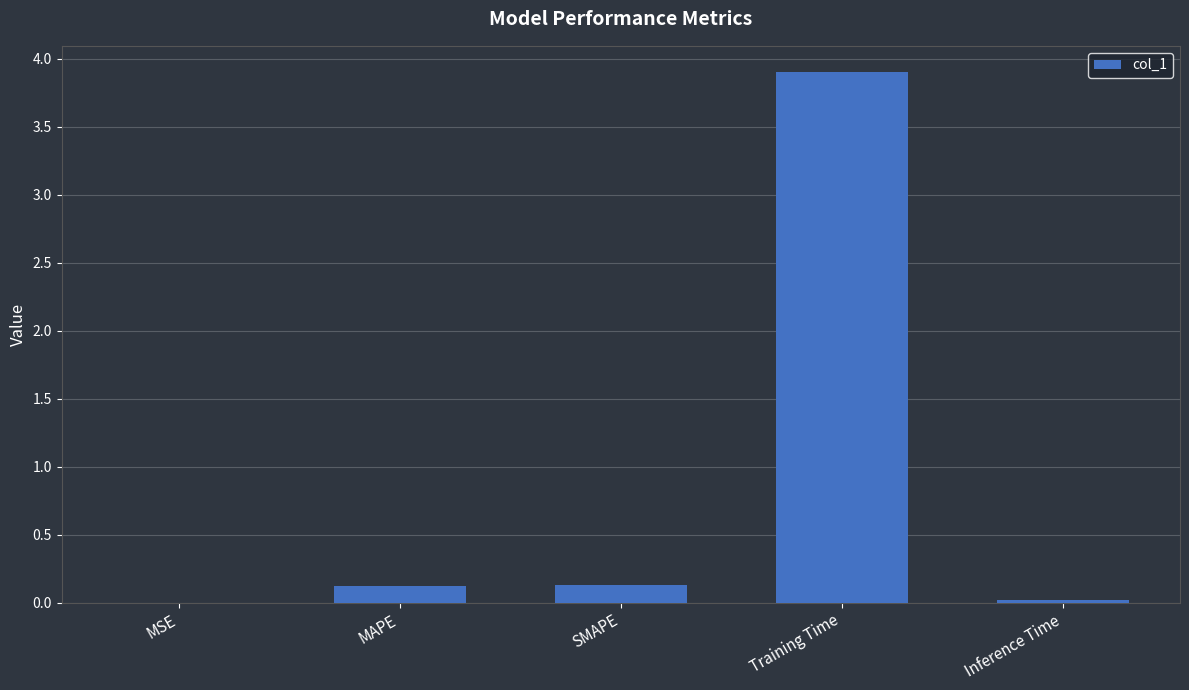

Is it true that the value at SMAPE is 0.1?

True